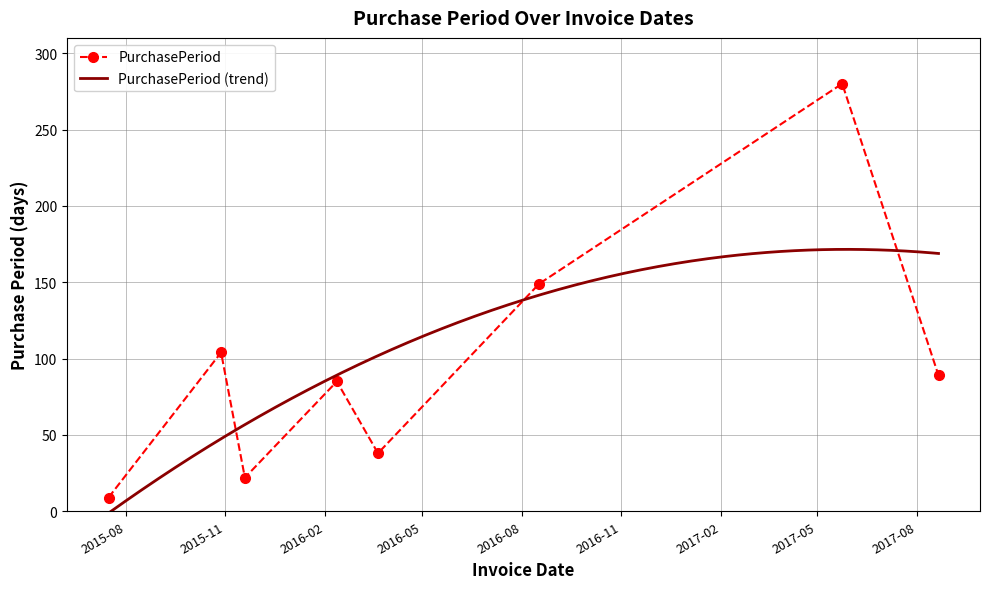

How many values are below 89?

4